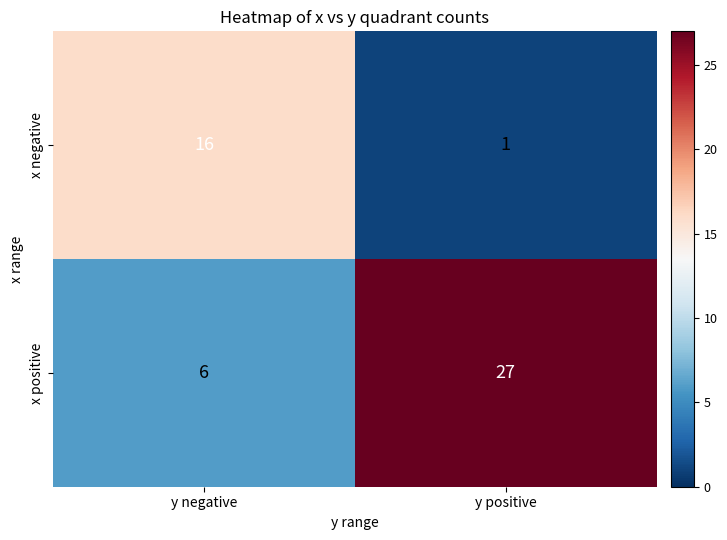

Which series has the widest spread of values?

x positive